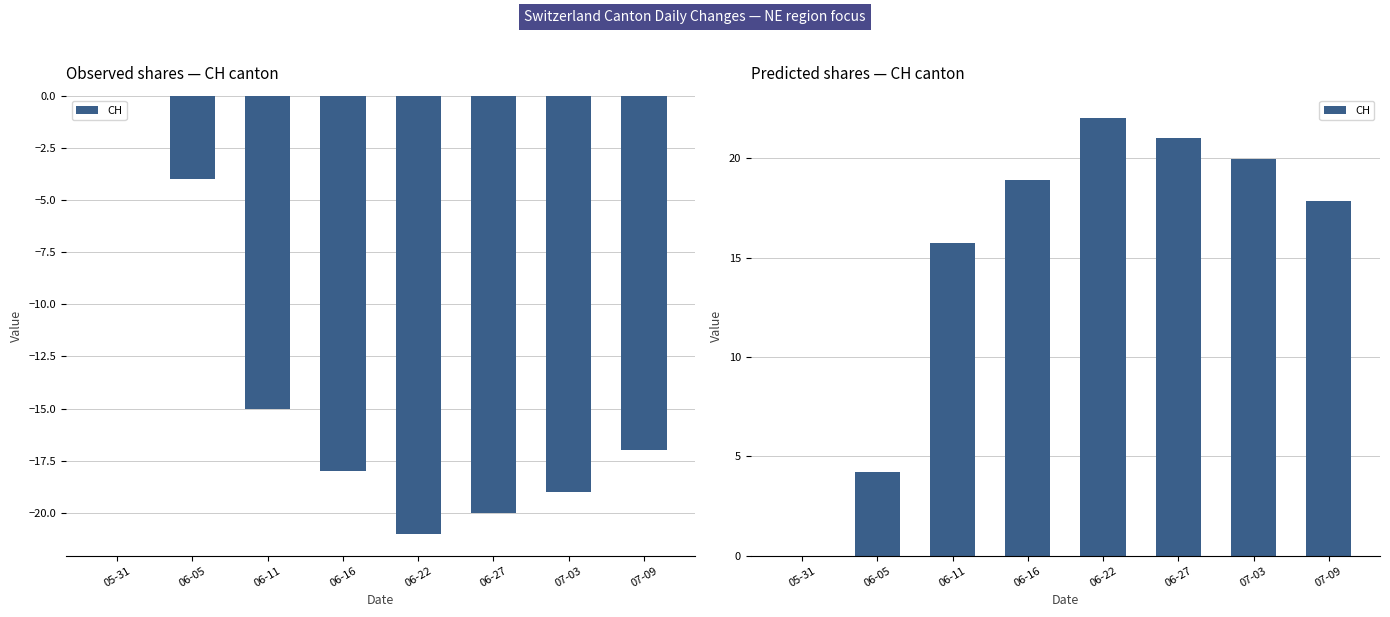

True or false: the data shows 34.0 at 07-03.

False